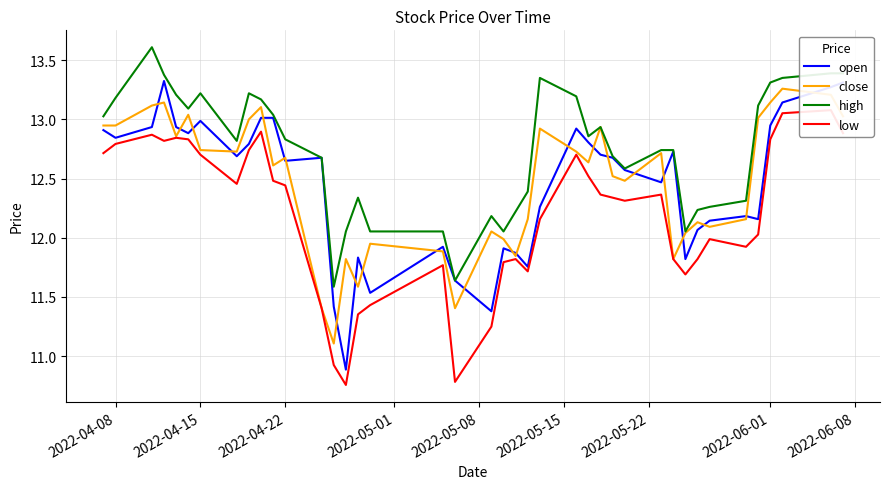

True or false: open and high cross at least once.

False